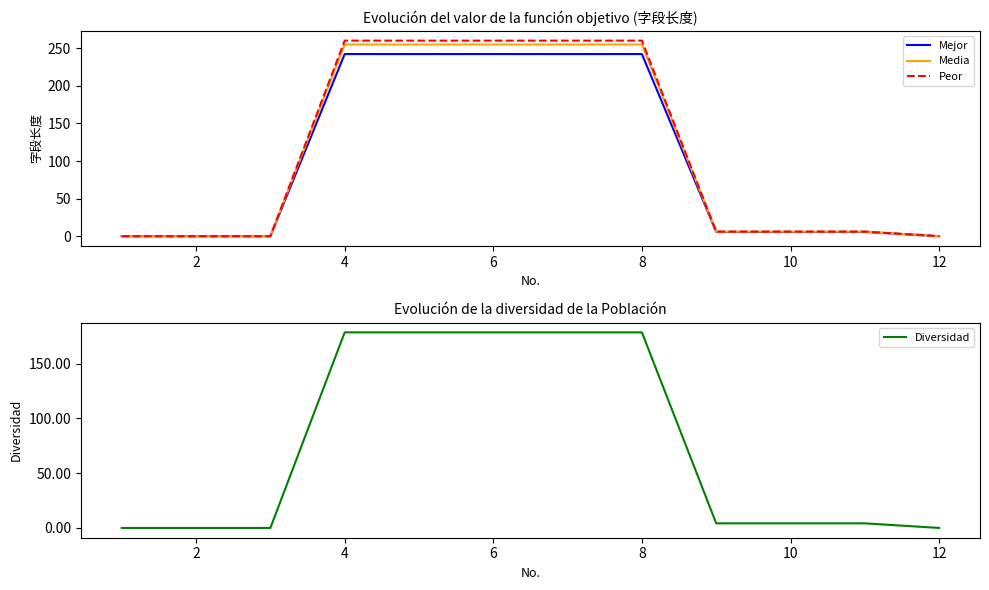

What is the highest value of the Diversidad series?

178.5